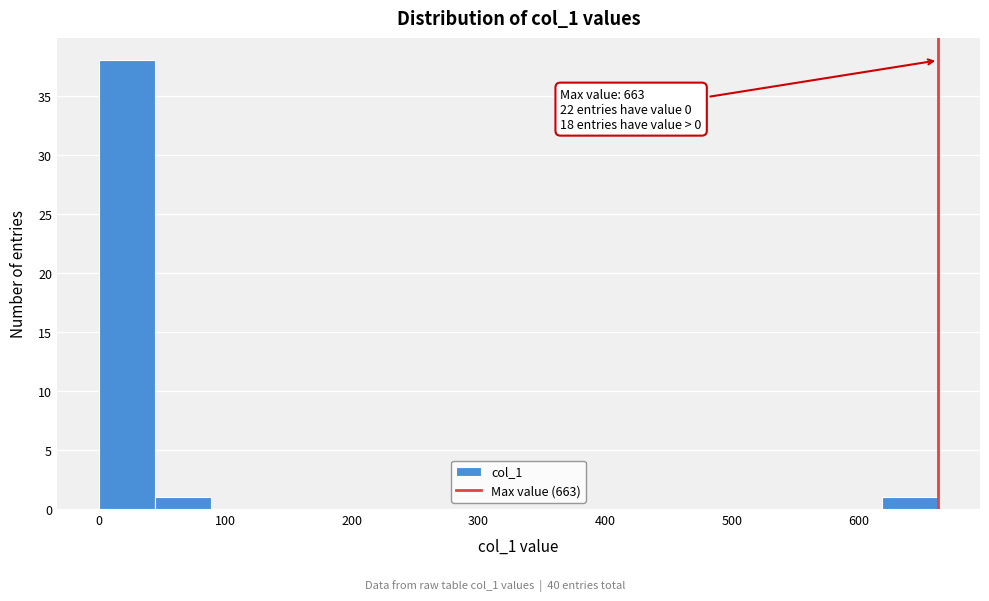

Which range on the x-axis has the tallest bar?

0 to 40